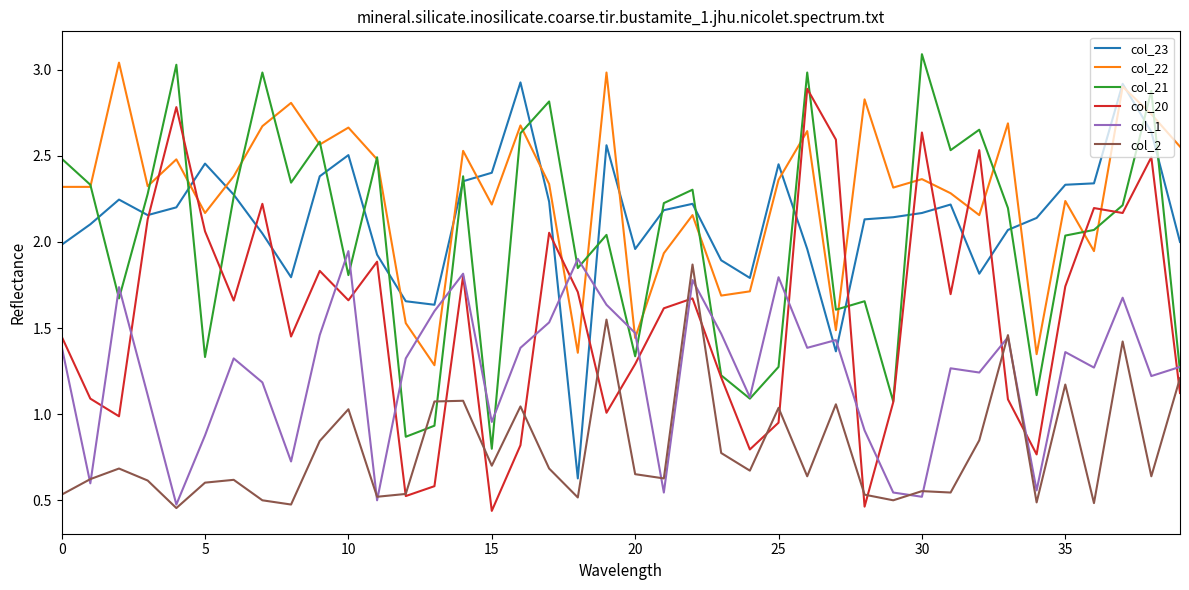

Which series has the widest spread of values?

col_20